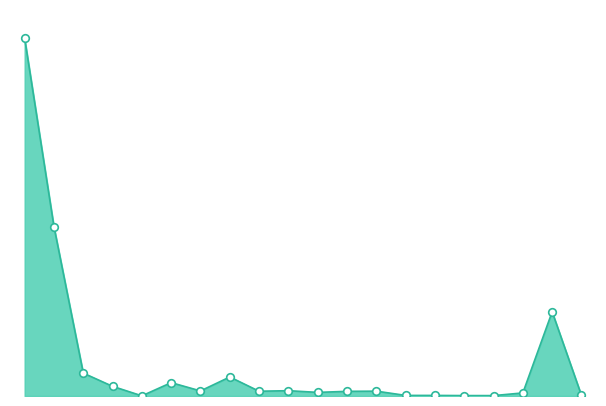

Does the chart have visible grid lines?

No